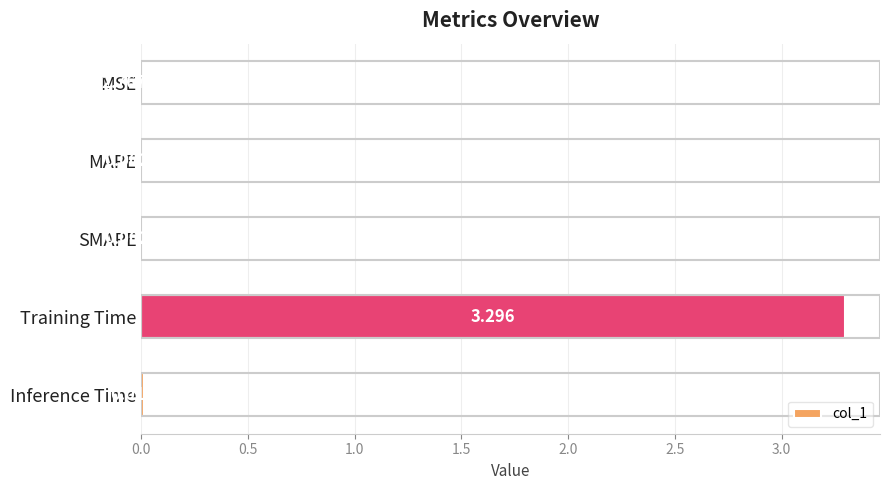

Where is the data nearest to the value 1?

Inference Time